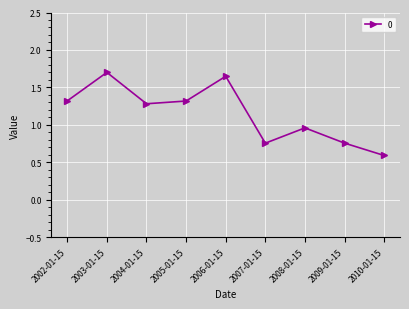

Where is the data nearest to the value 1?

2008-01-15